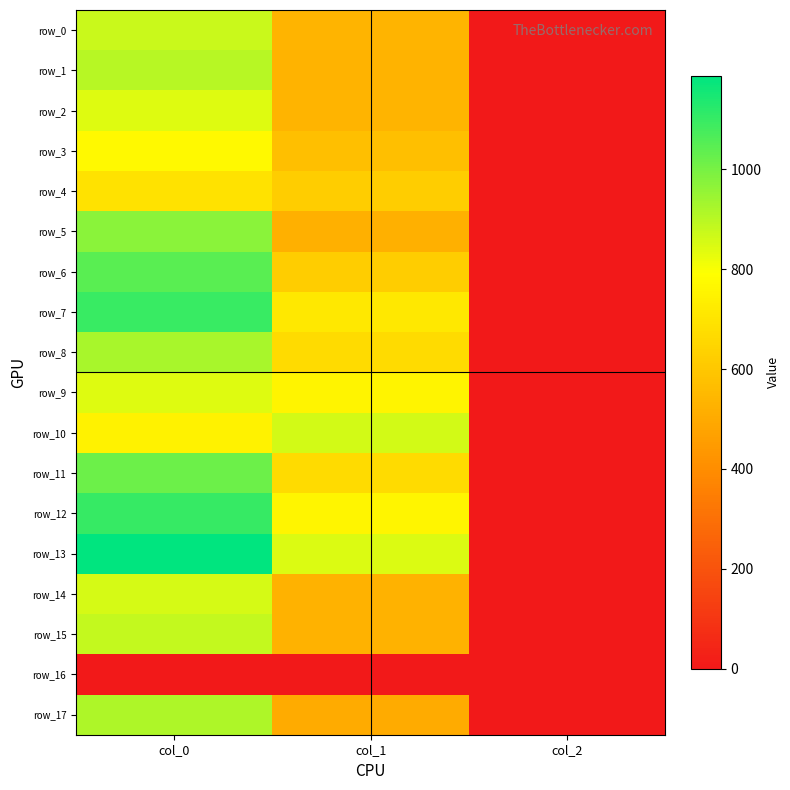

List the labels in order of row_11 value, smallest first.

col_2, col_1, col_0